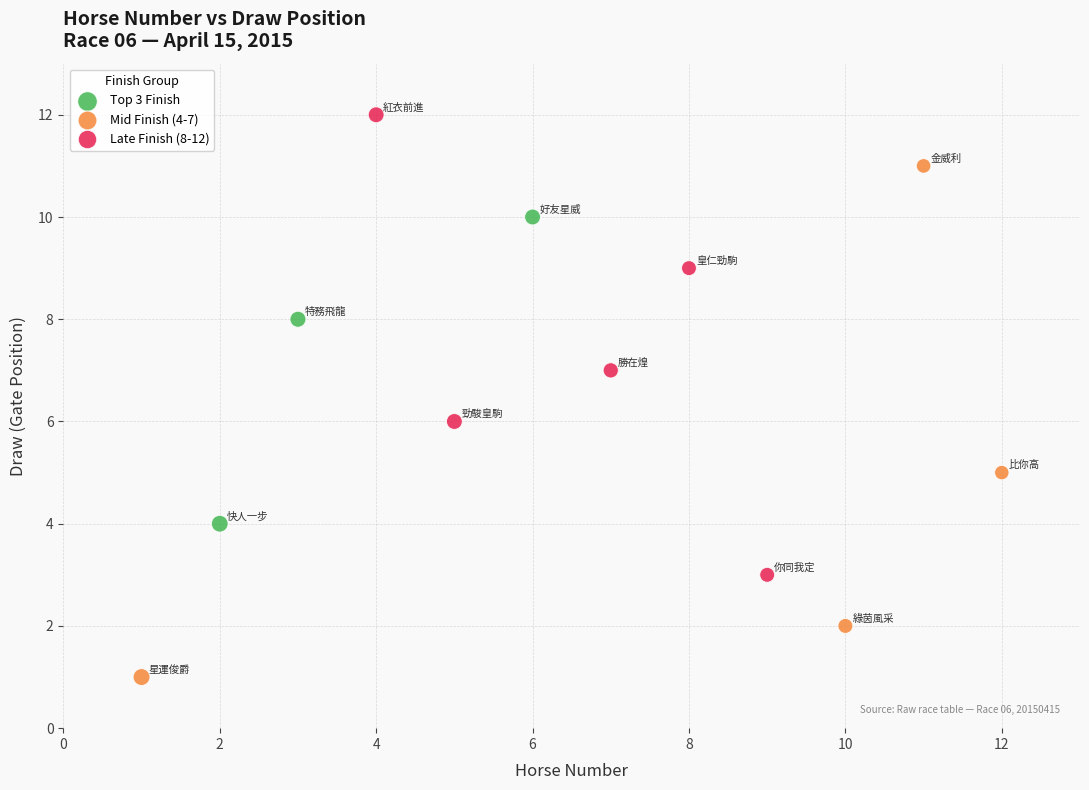

What are all the series names shown in the legend?

Top 3 Finish, Mid Finish (4-7), Late Finish (8-12)